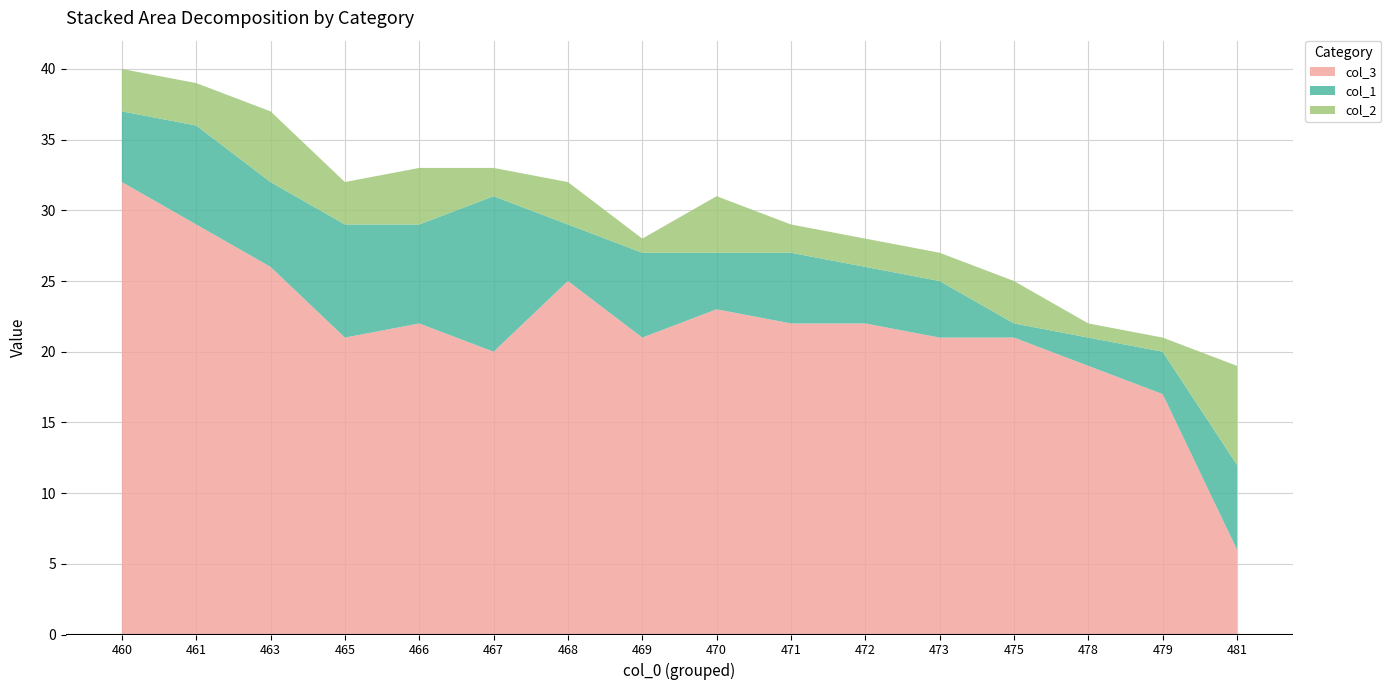

Reading left to right, list all the values displayed in this chart.

col_3: 32	29	26	21	22	20	25	21	23	22	22	21	21	19	17	6
col_1: 5	7	6	8	7	11	4	6	4	5	4	4	1	2	3	6
col_2: 3	3	5	3	4	2	3	1	4	2	2	2	3	1	1	7